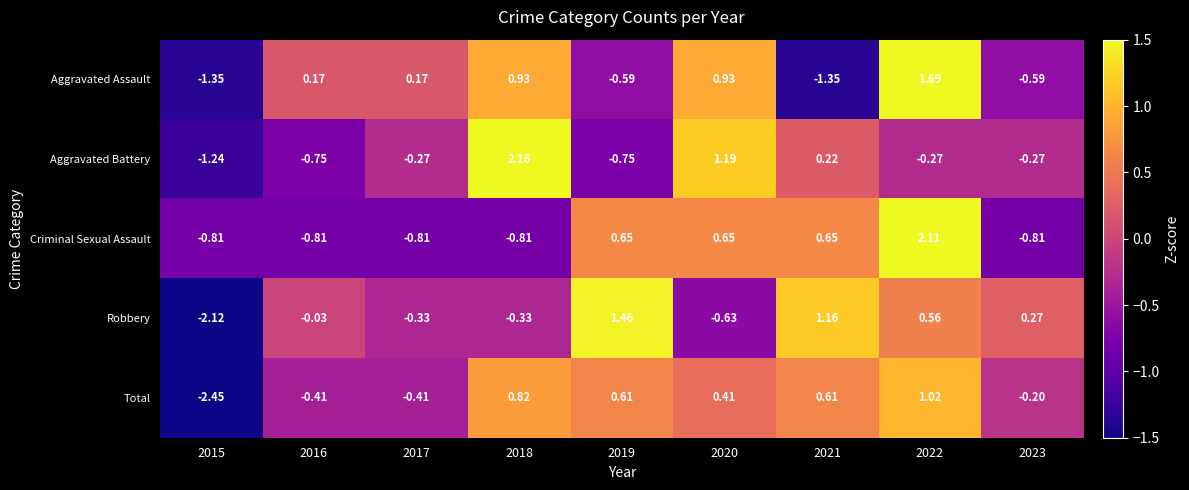

Rank the series at 2023 from lowest to highest value.

Criminal Sexual Assault, Aggravated Assault, Aggravated Battery, Total, Robbery